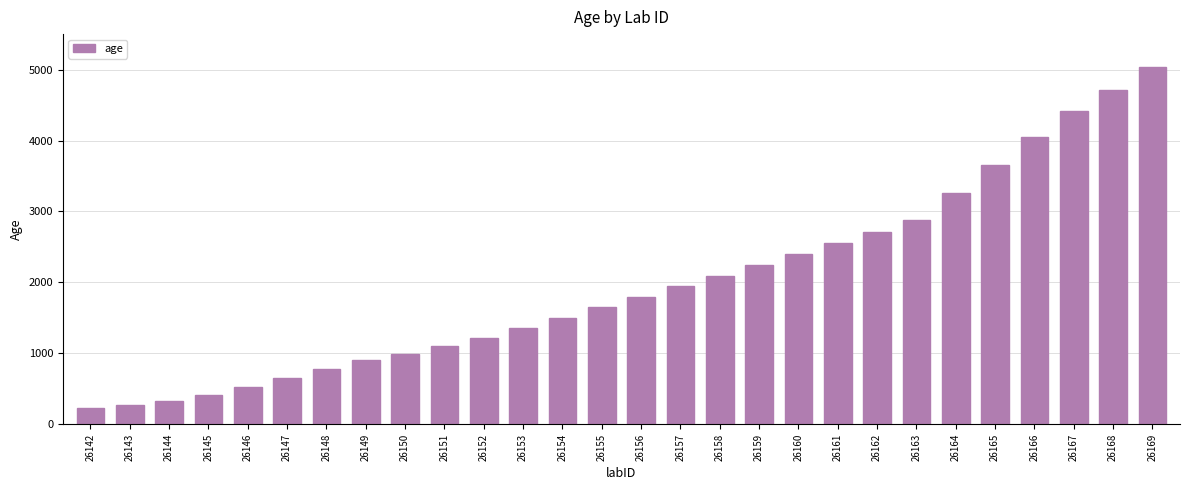

What is the difference between the maximum and minimum values?

4797.7